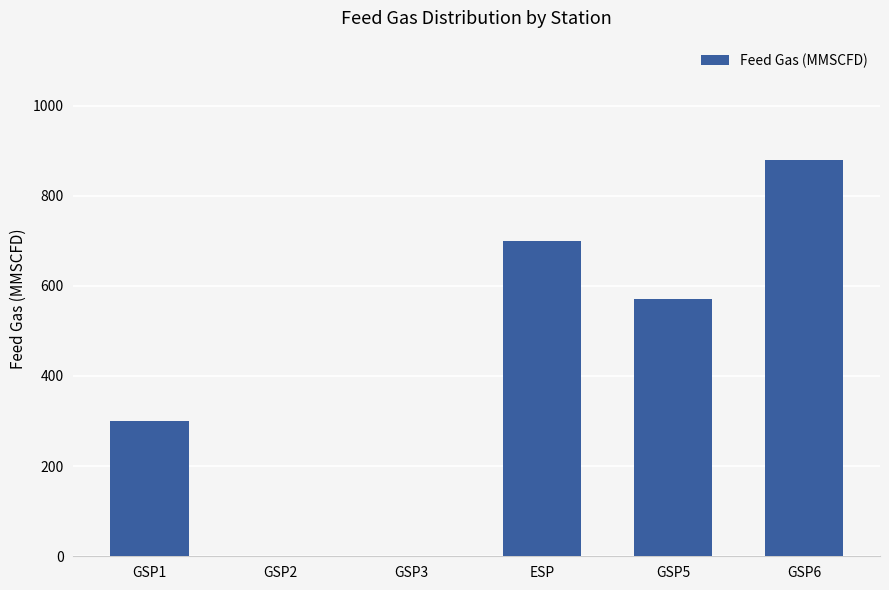

What is the change in value from GSP1 to GSP5?

+270